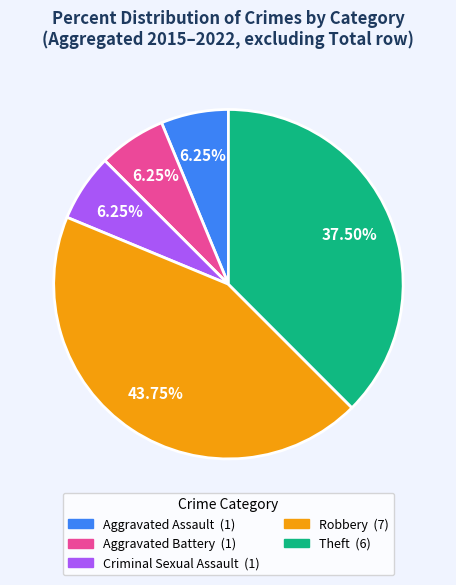

Combined, do Theft and Aggravated Battery account for over 50%?

No